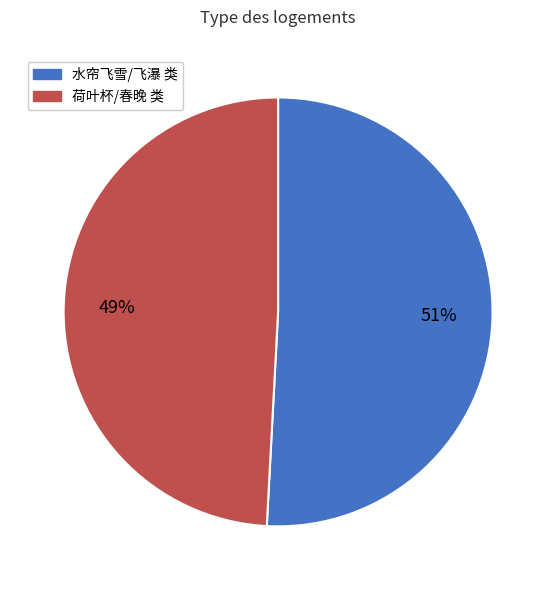

Is there any slice that represents more than half of the pie?

Yes